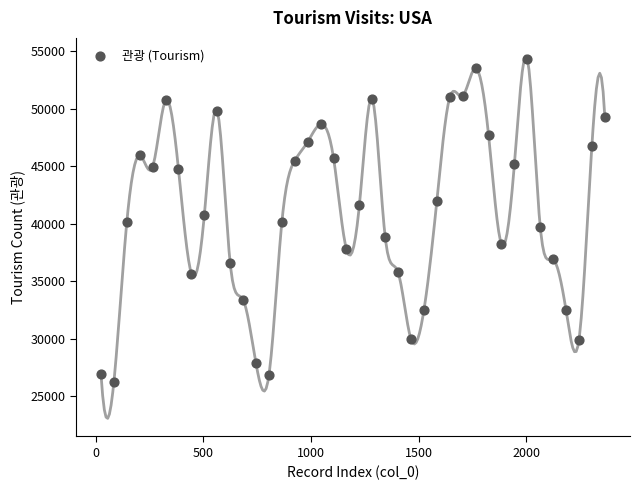

What is the range of Y values (max minus min)?

28067